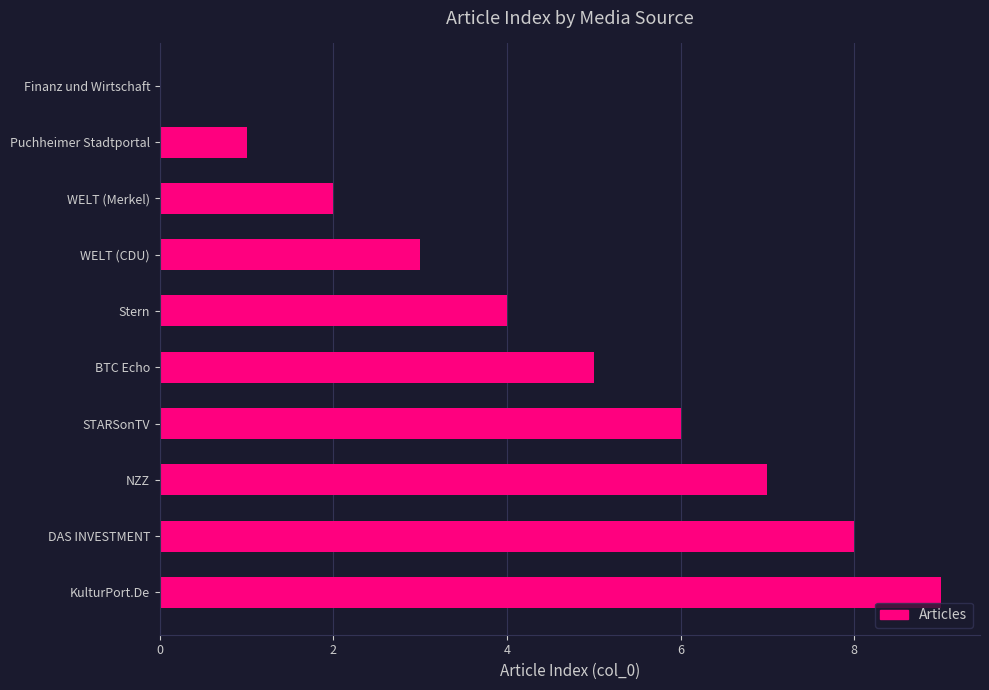

What value does the data have at STARSonTV?

6